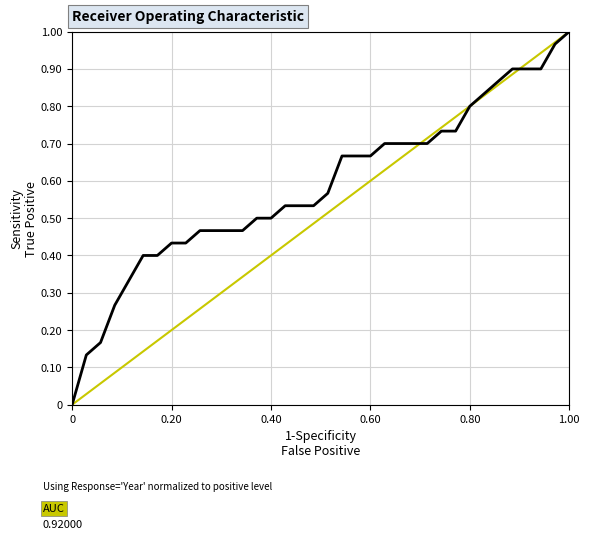

At which category does the chart reach its peak across all series?

1.00